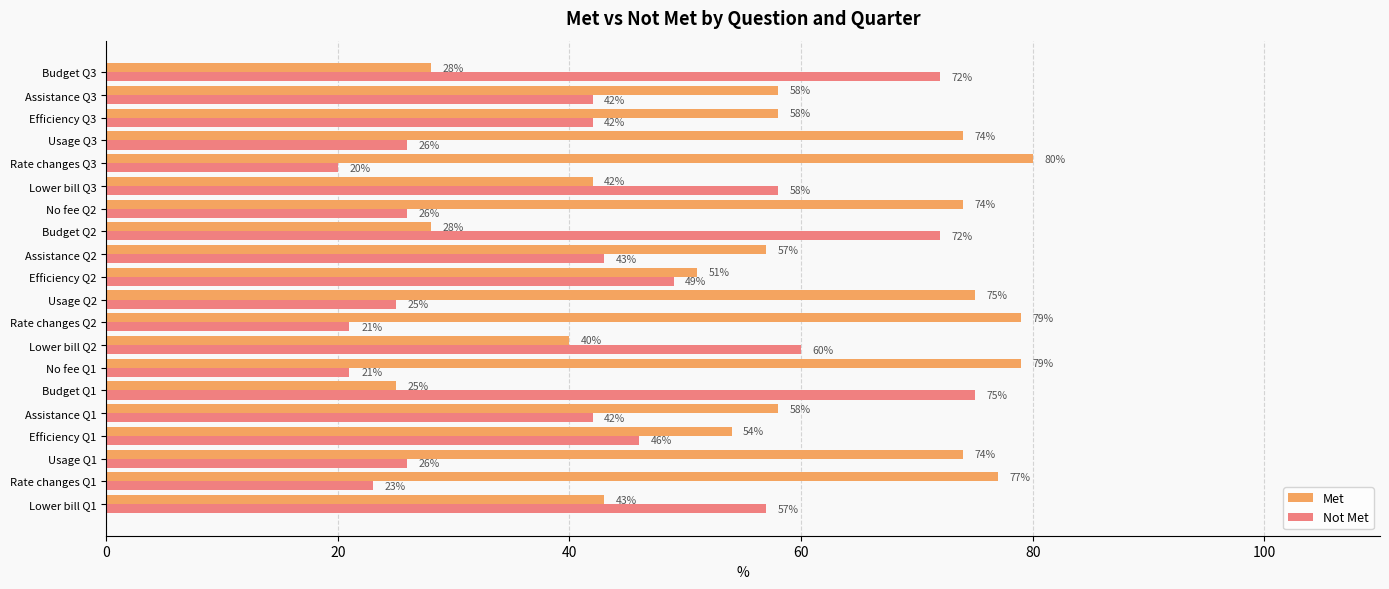

What is the difference between the highest and lowest values at Rate changes Q2?

58